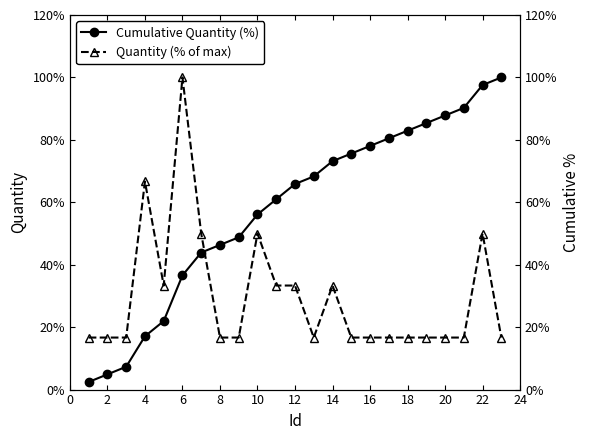

Is this an area chart (filled region under the line)?

No